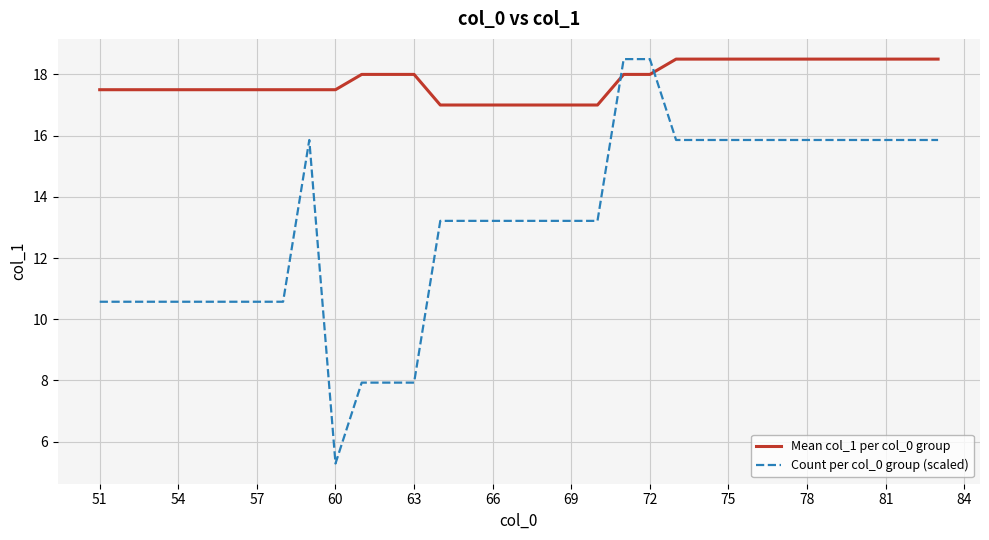

Reading left to right, list all the values displayed in this chart.

Mean col_1 per col_0 group: 17.5	17.5	17.5	17.5	17.5	17.5	17.5	17.5	17.5	17.5	18.0	18.0	18.0	17.0	17.0	17.0	17.0	17.0	17.0	17.0	18.0	18.0	18.5	18.5	18.5	18.5	18.5	18.5	18.5	18.5	18.5	18.5	18.5
Count per col_0 group (scaled): 10.6	10.6	10.6	10.6	10.6	10.6	10.6	10.6	15.9	5.3	7.9	7.9	7.9	13.2	13.2	13.2	13.2	13.2	13.2	13.2	18.5	18.5	15.9	15.9	15.9	15.9	15.9	15.9	15.9	15.9	15.9	15.9	15.9